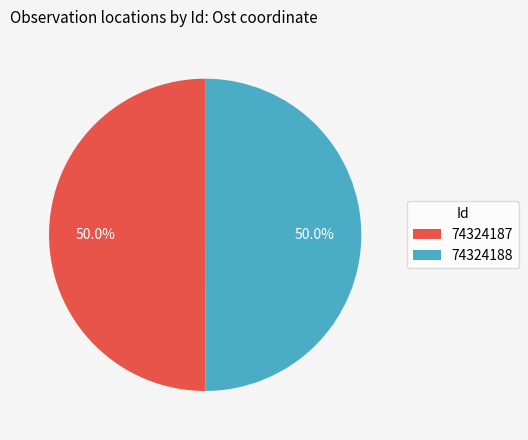

To the nearest percent, what portion does 74324188 represent?

50%